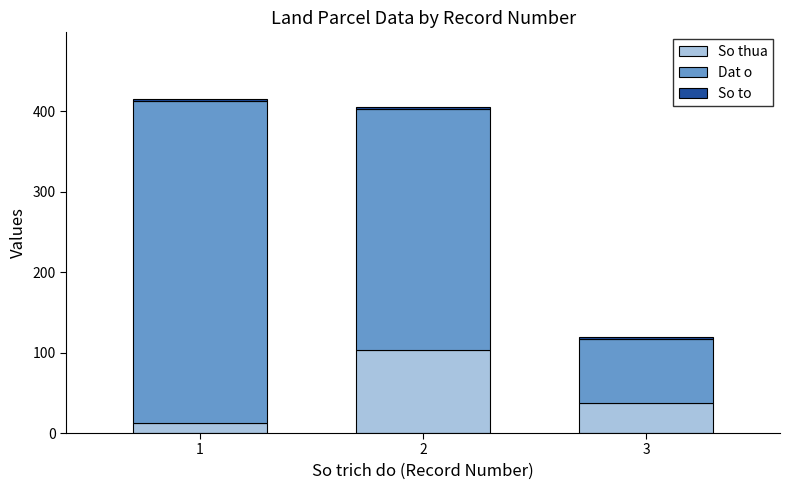

What is the maximum value for So thua?

103